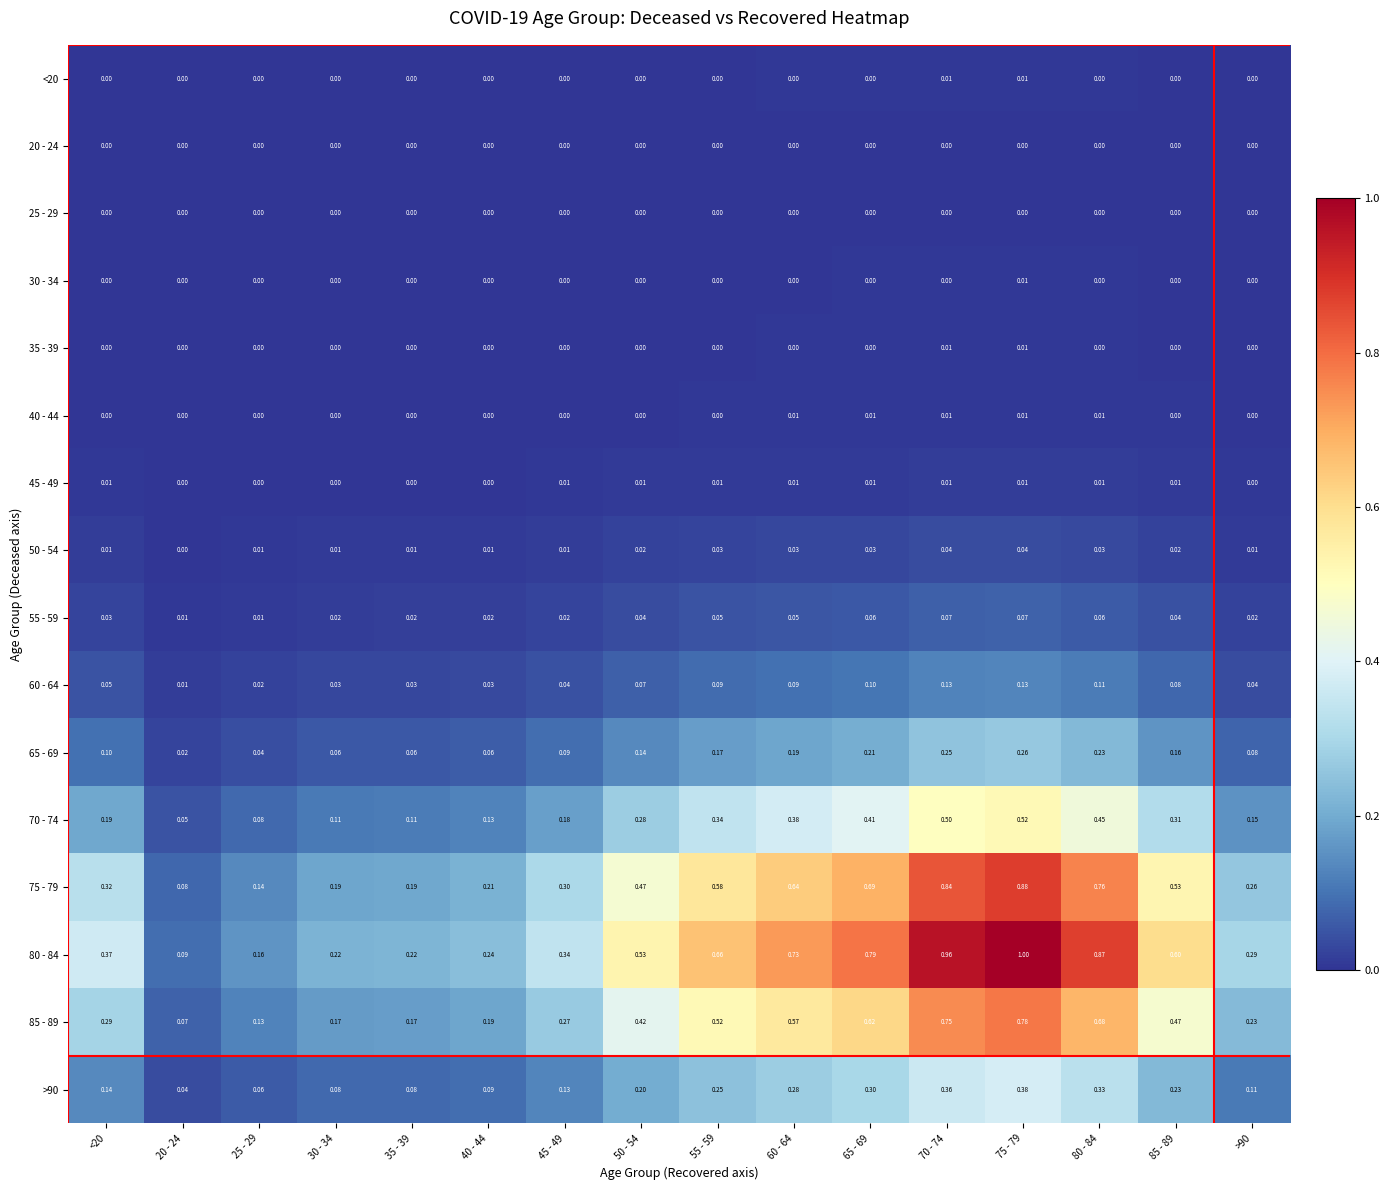

How many categories are shown in the chart?

16